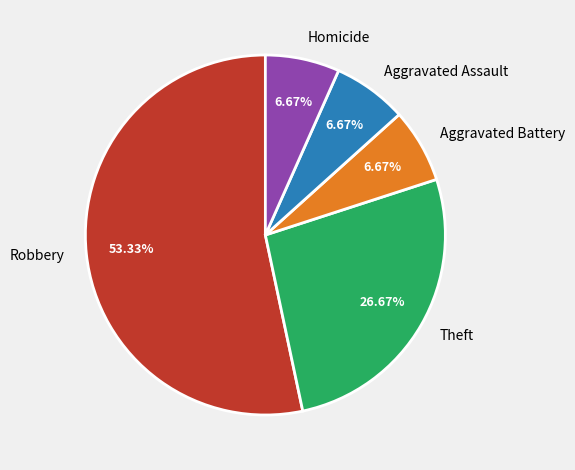

What percentage is the Aggravated Battery slice, to the nearest percent?

7%